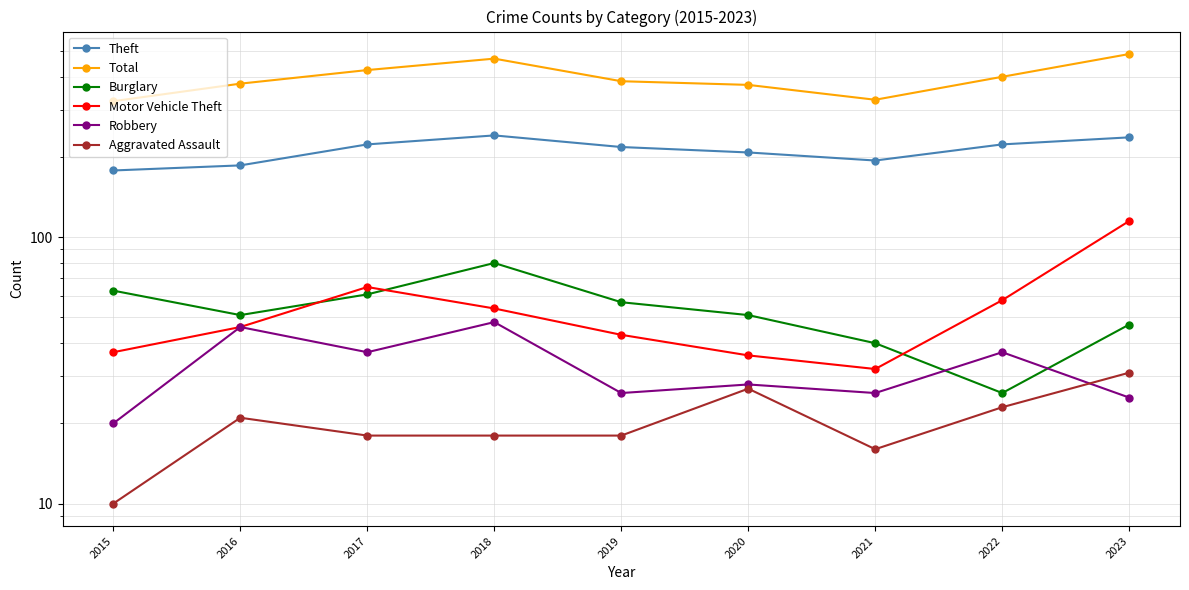

How many data points in Total are above 385?

4